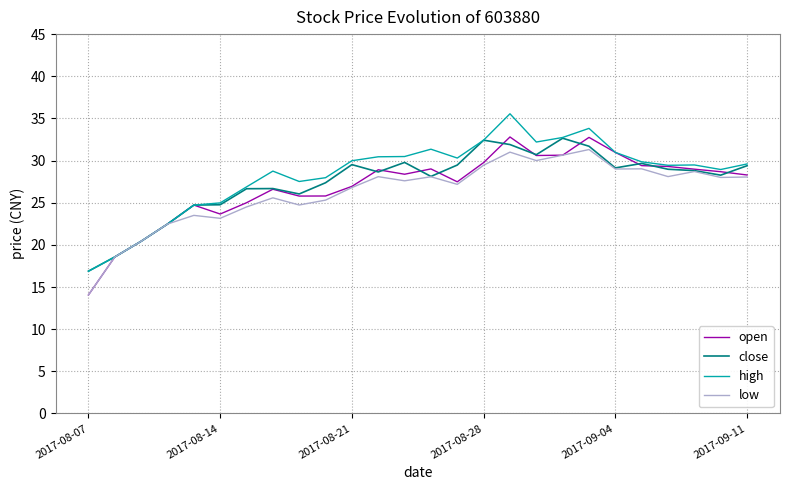

What is the minimum value shown in the chart?

14.1